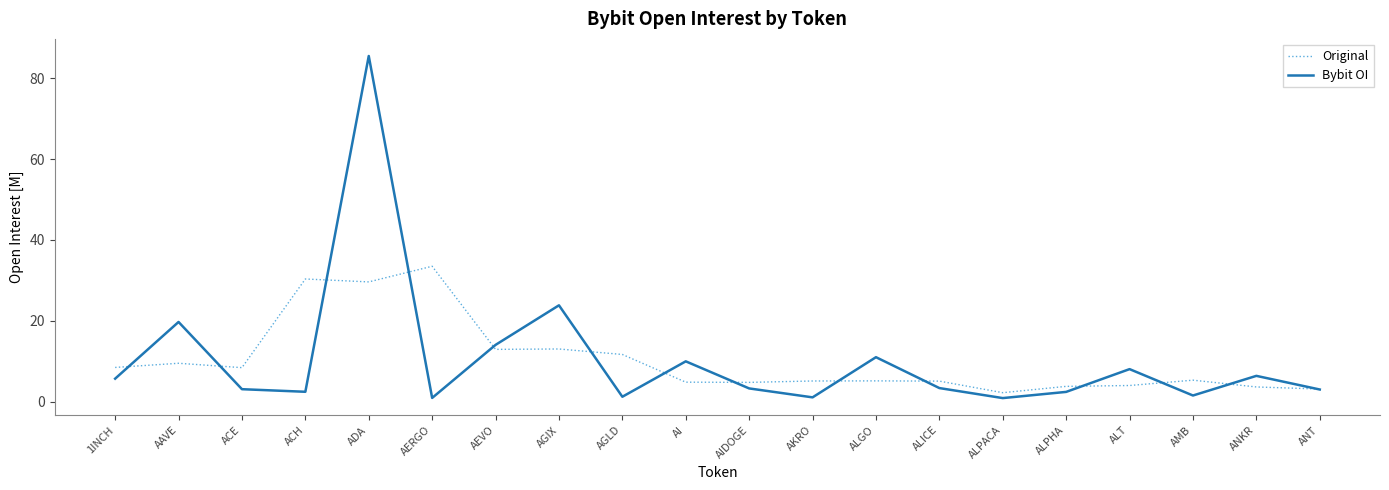

List the series in order of their peak value, lowest first.

Original, Bybit OI